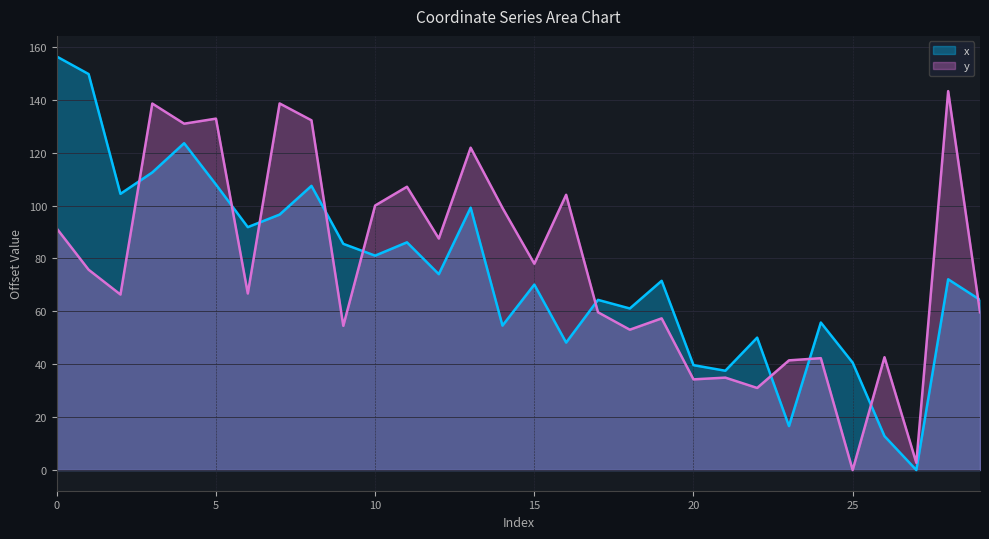

At which category is the sum across all series the highest?

4